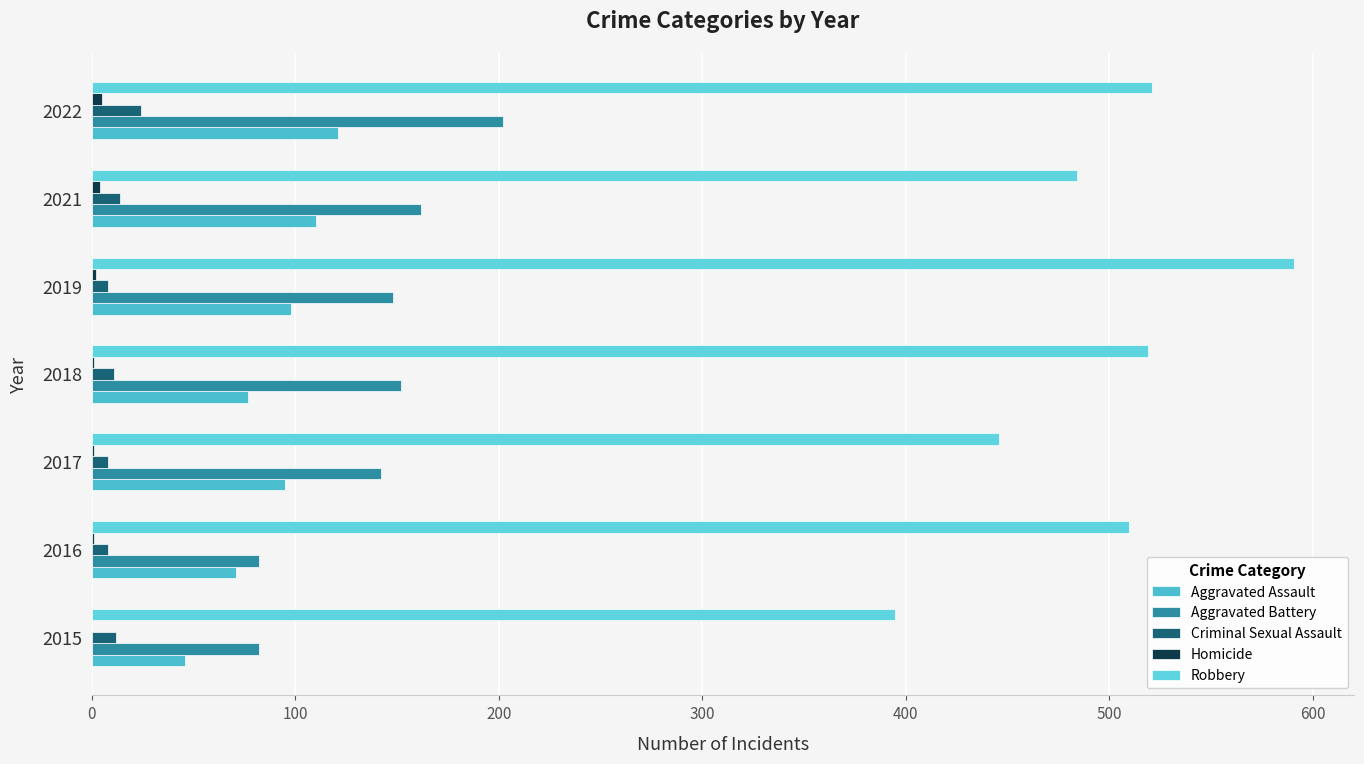

At which category is the sum across all series the highest?

2022